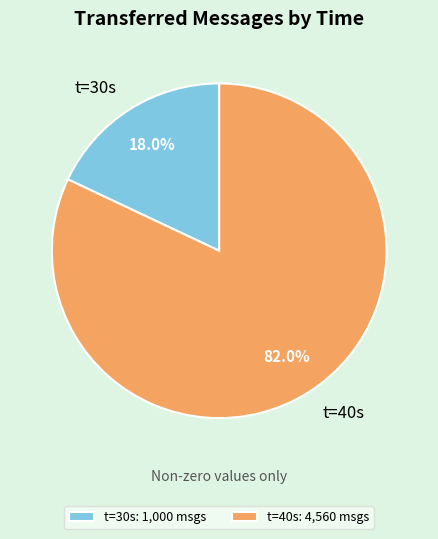

Between t=40s and t=30s, which is larger?

t=40s